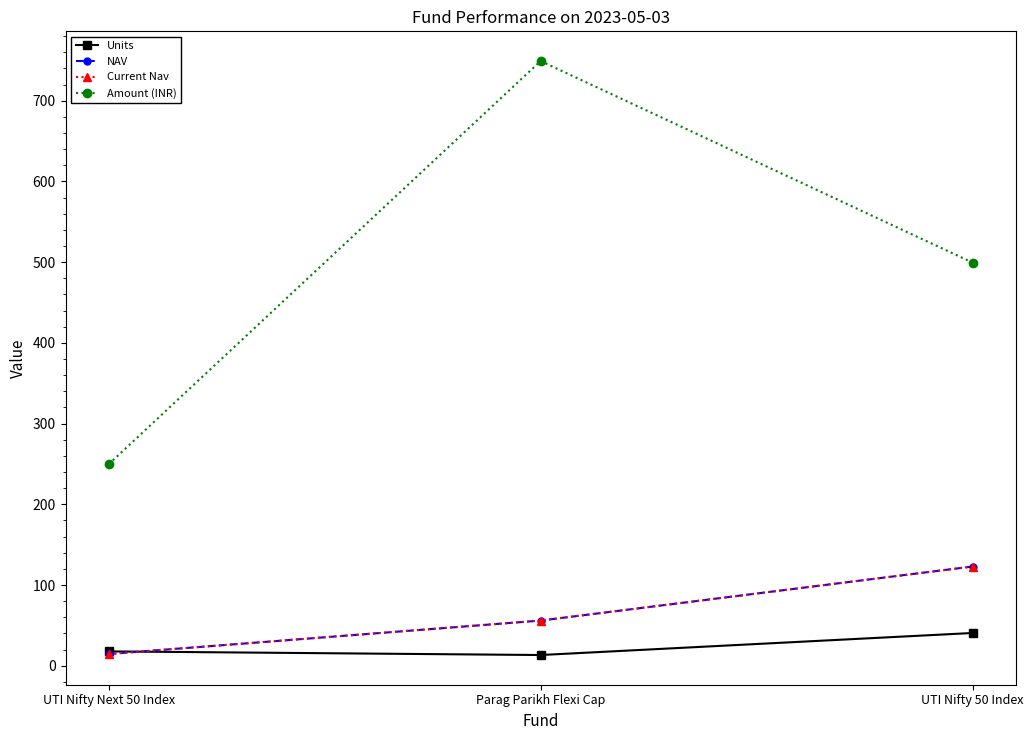

Reading left to right, what are all the values shown in this chart?

Units: UTI Nifty Next 50 Index=17.8	Parag Parikh Flexi Cap=13.3	UTI Nifty 50 Index=40.6
NAV: UTI Nifty Next 50 Index=14.6	Parag Parikh Flexi Cap=56.0	UTI Nifty 50 Index=123.0
Current Nav: UTI Nifty Next 50 Index=14.6	Parag Parikh Flexi Cap=56.0	UTI Nifty 50 Index=123.0
Amount (INR): UTI Nifty Next 50 Index=249.8	Parag Parikh Flexi Cap=749.2	UTI Nifty 50 Index=499.5